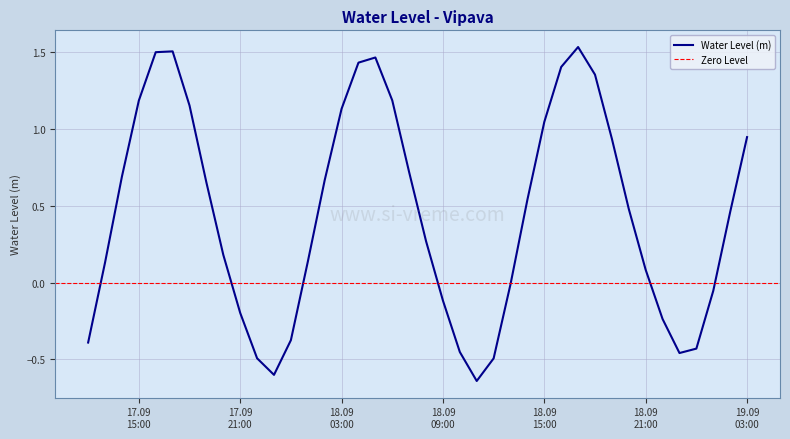

Is this an area chart (filled region under the line)?

No